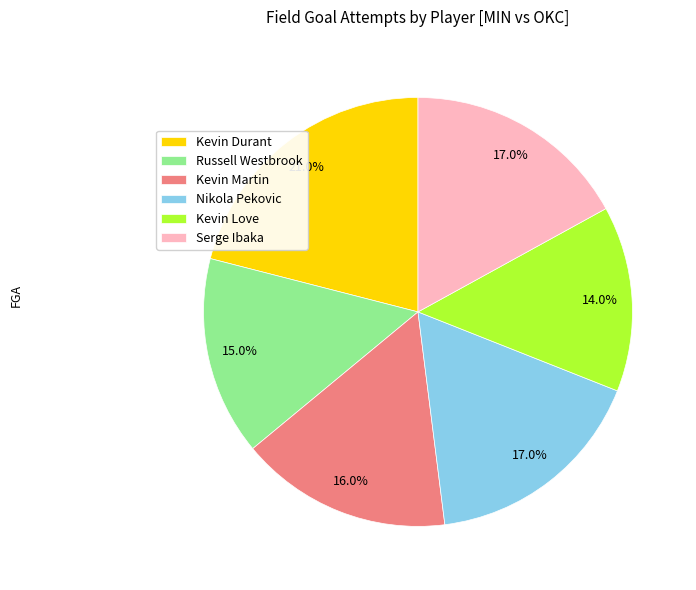

Which slice is the smallest?

Kevin Love